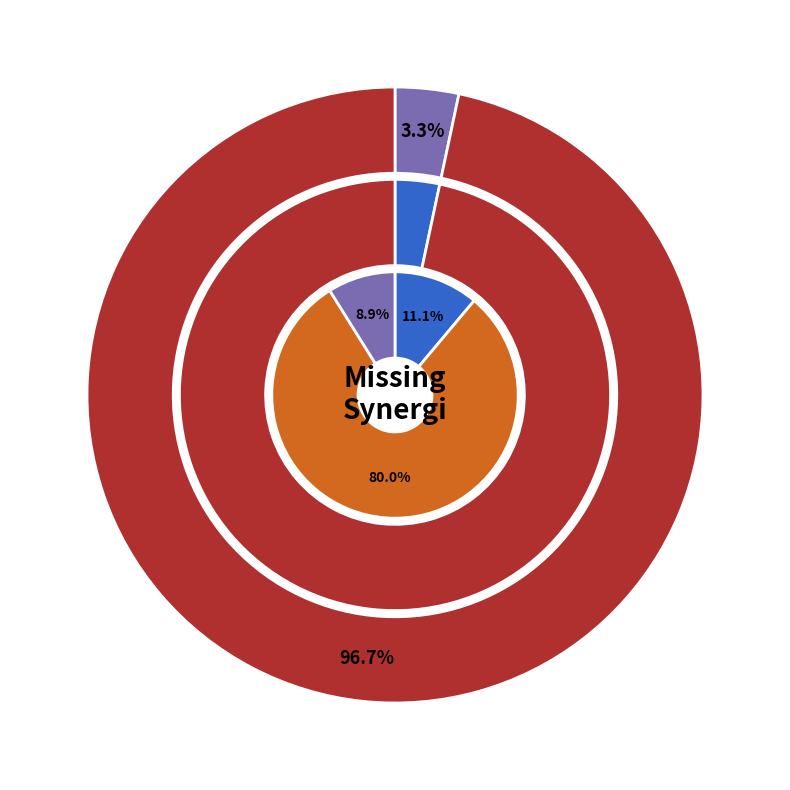

Is it true that Storage is 3% of the pie?

True